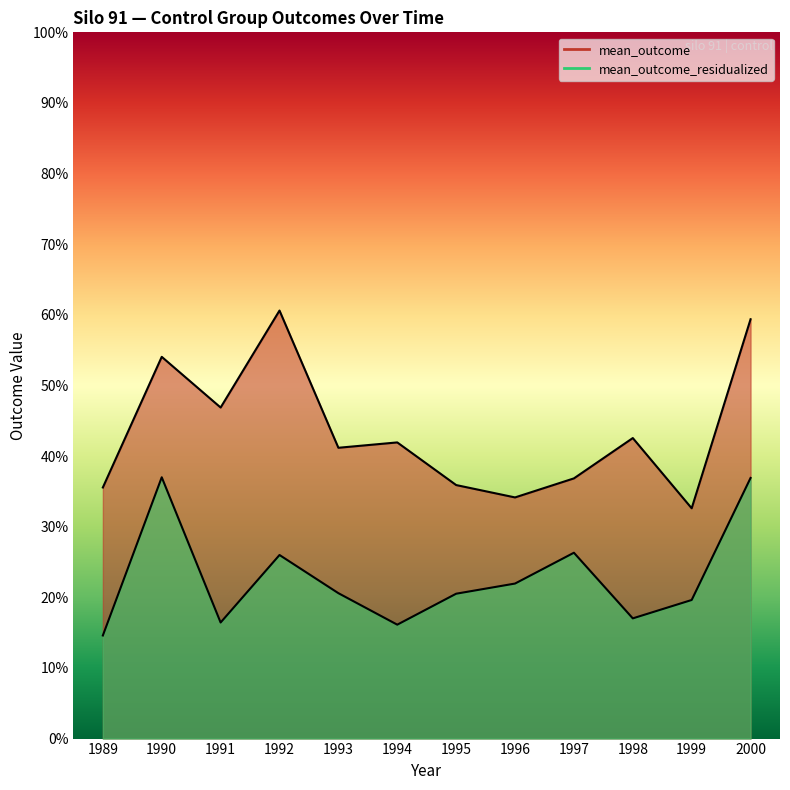

List the series in order of their overall mean, highest first.

mean_outcome, mean_outcome_residualized